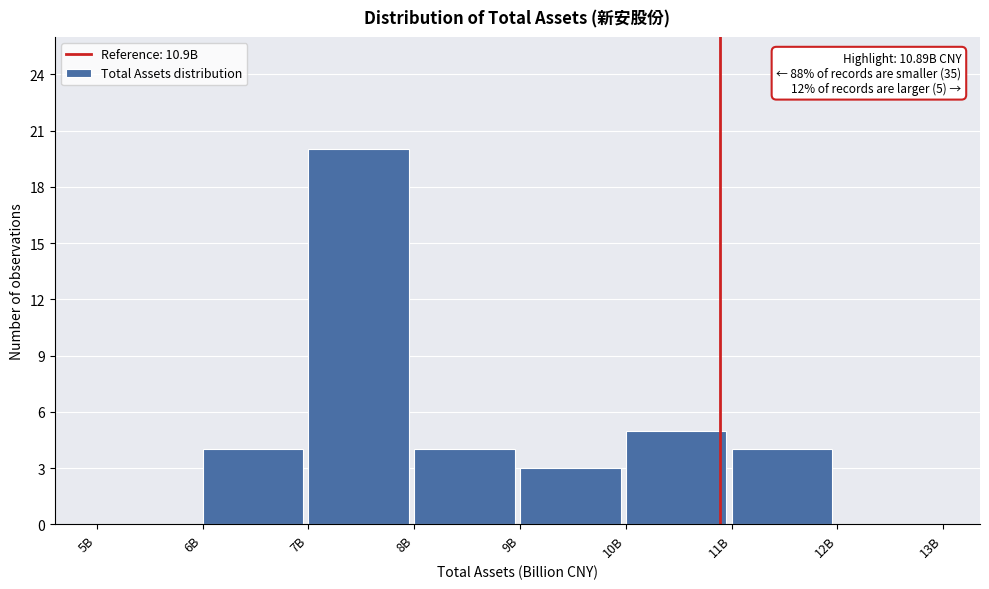

Reading right to left, transcribe all the data shown in this chart.

12B=0	11B=4	10B=5	9B=3	8B=4	7B=20	6B=4	5B=0